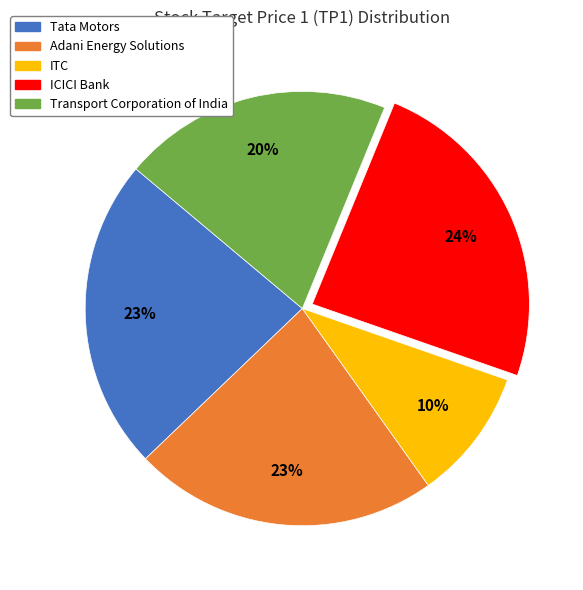

Is it true that Transport Corporation of India is 20% of the pie?

True